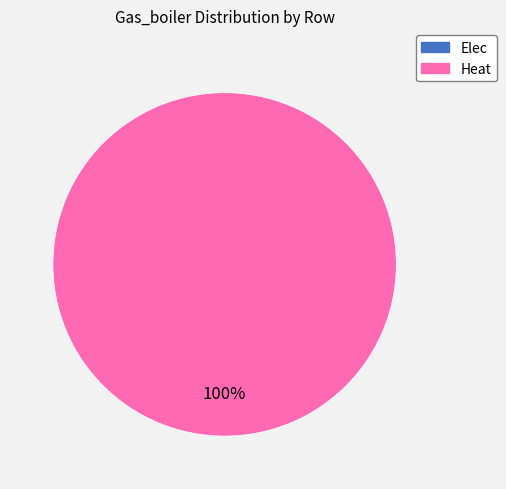

Does any single category account for the majority?

Yes